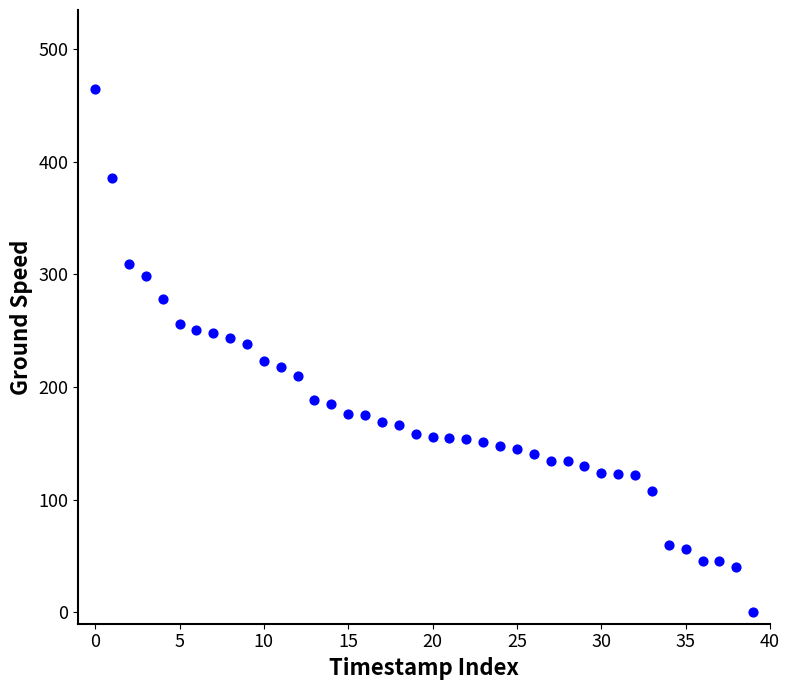

What is the range of Y values (max minus min)?

465